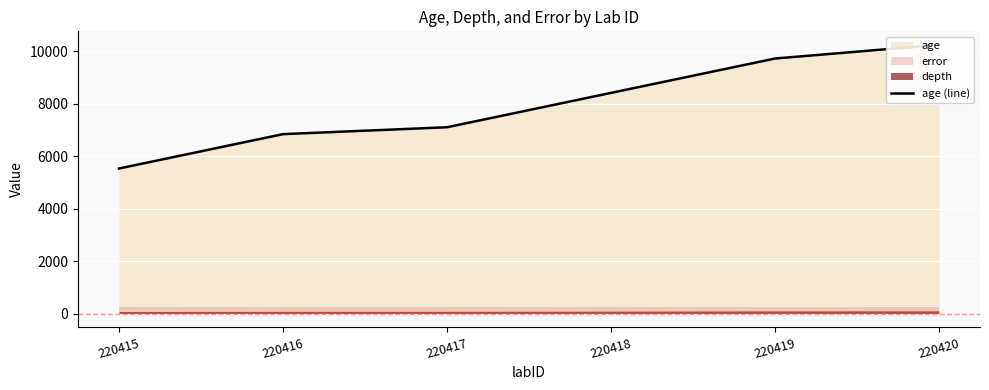

At which category does the chart reach its peak across all series?

220420